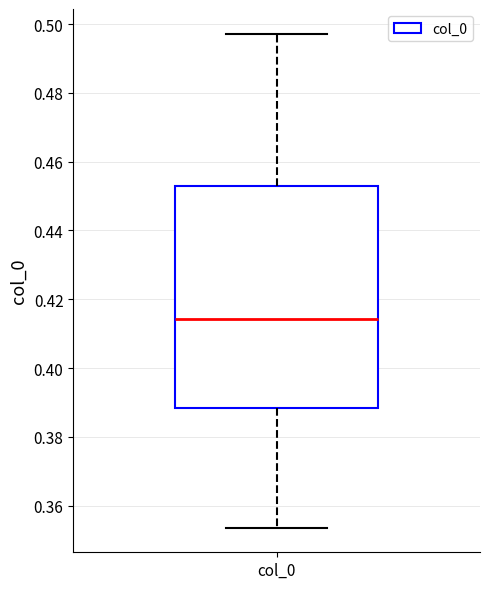

Transcribe this box plot: give where the median line is, the range the box spans, and where the two whiskers end, as read against the y-axis. The values are not printed on the chart, so give them approximately, as read against the axis.

median 0.414, box 0.388 to 0.452, whiskers 0.354 to 0.498